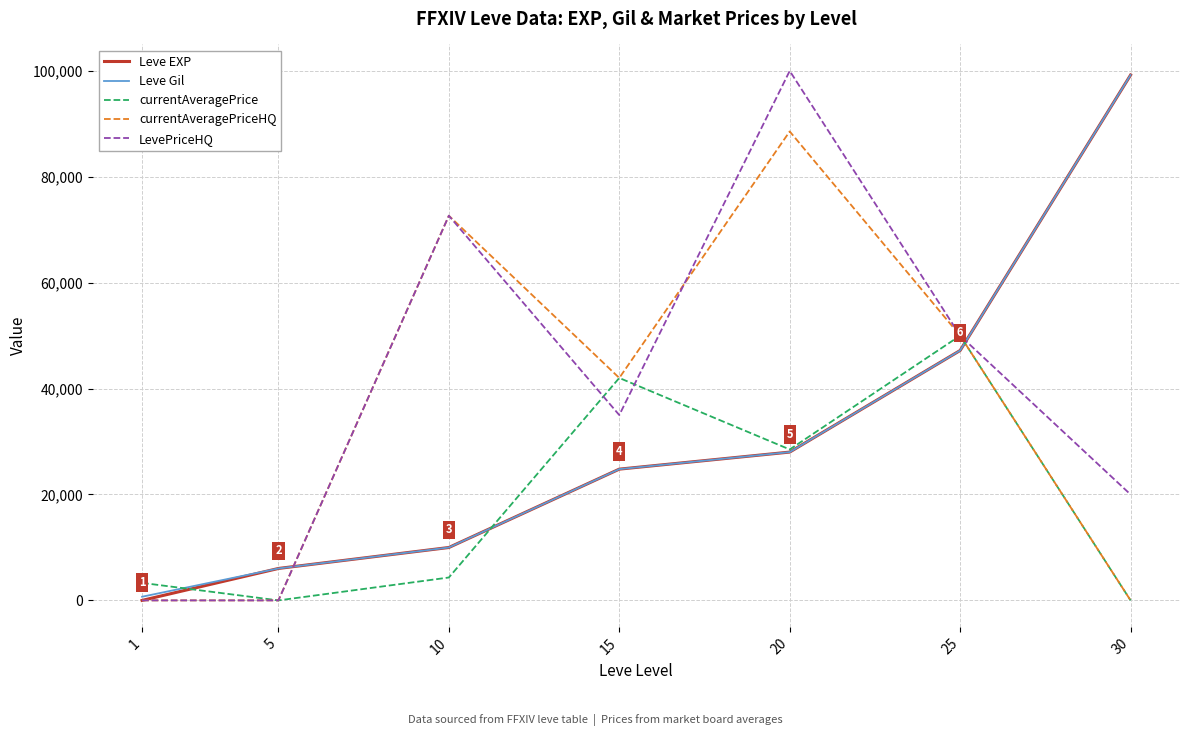

At which category is the sum across all series the highest?

20